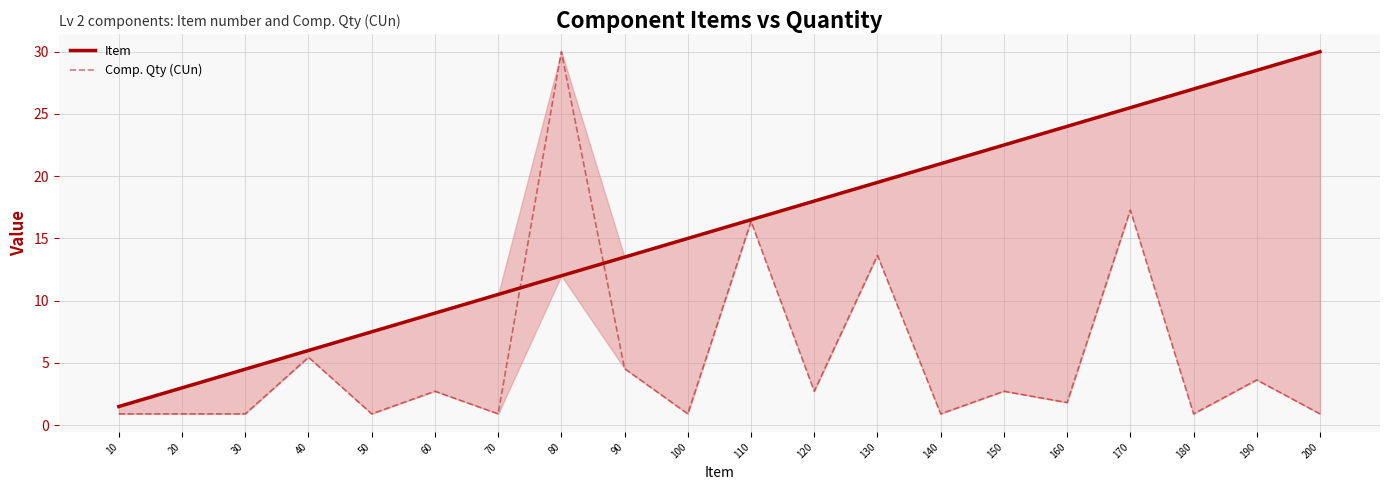

Reading left to right, what are all the values shown in this chart?

Item: 10=1.5	20=3.0	30=4.5	40=6.0	50=7.5	60=9.0	70=10.5	80=12.0	90=13.5	100=15.0	110=16.5	120=18.0	130=19.5	140=21.0	150=22.5	160=24.0	170=25.5	180=27.0	190=28.5	200=30.0
Comp. Qty (CUn): 10=0.9	20=0.9	30=0.9	40=5.5	50=0.9	60=2.7	70=0.9	80=30.0	90=4.5	100=0.9	110=16.4	120=2.7	130=13.6	140=0.9	150=2.7	160=1.8	170=17.3	180=0.9	190=3.6	200=0.9